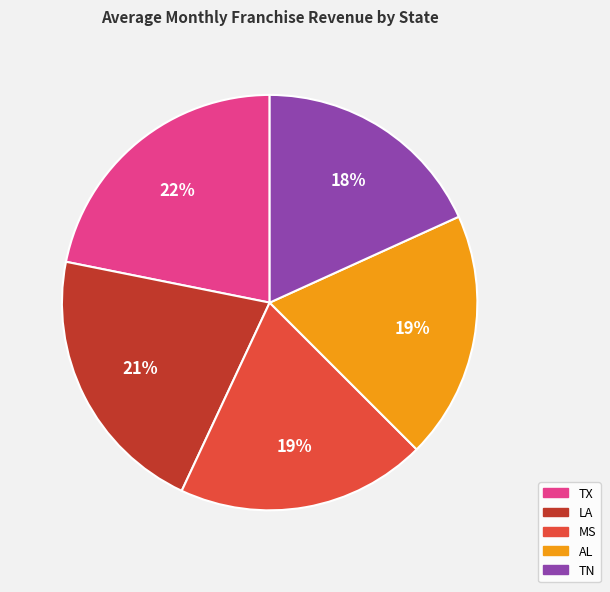

Is TX the majority of the pie?

No